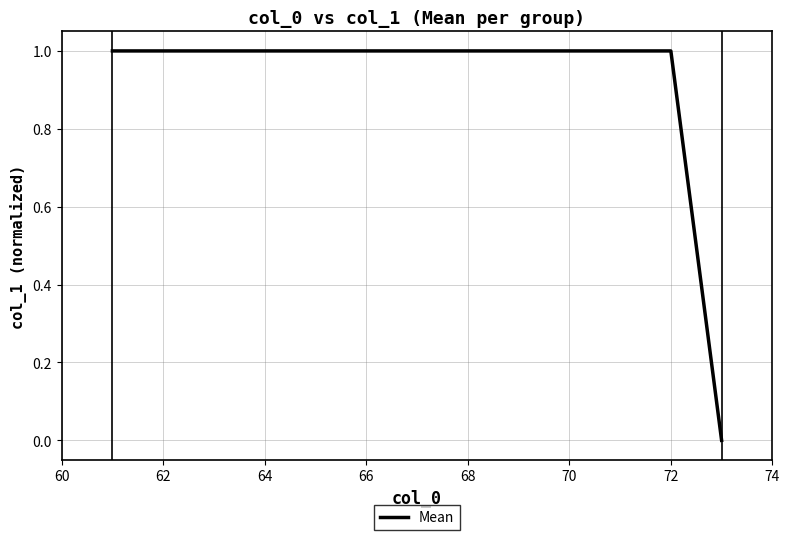

What is the average value?

1